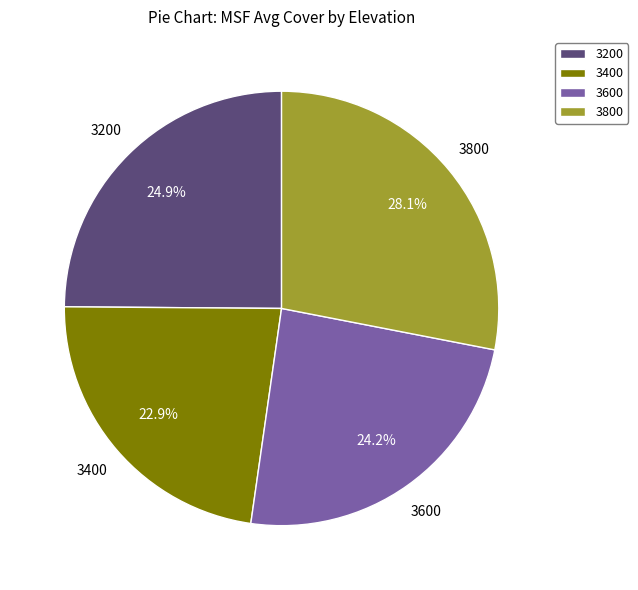

To the nearest percent, what percentage of the pie is 3200?

25%